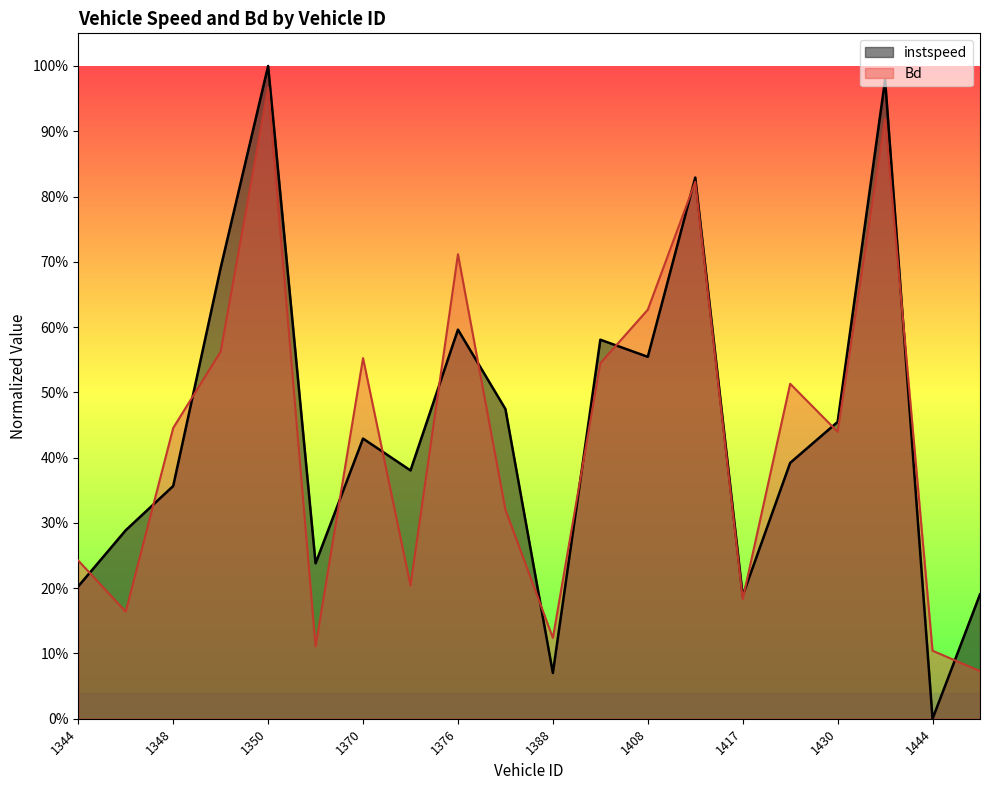

How many values in the instspeed series exceed 0?

19